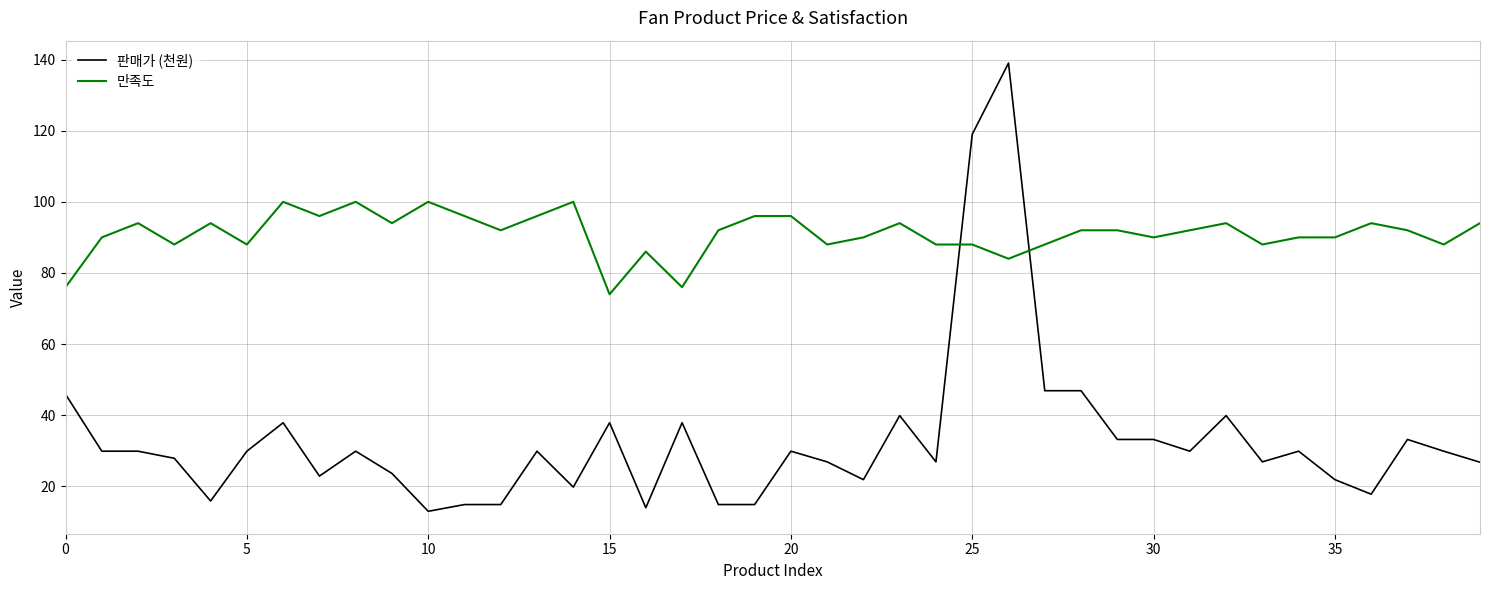

True or false: 판매가 (천원) and 만족도 cross at least once.

True